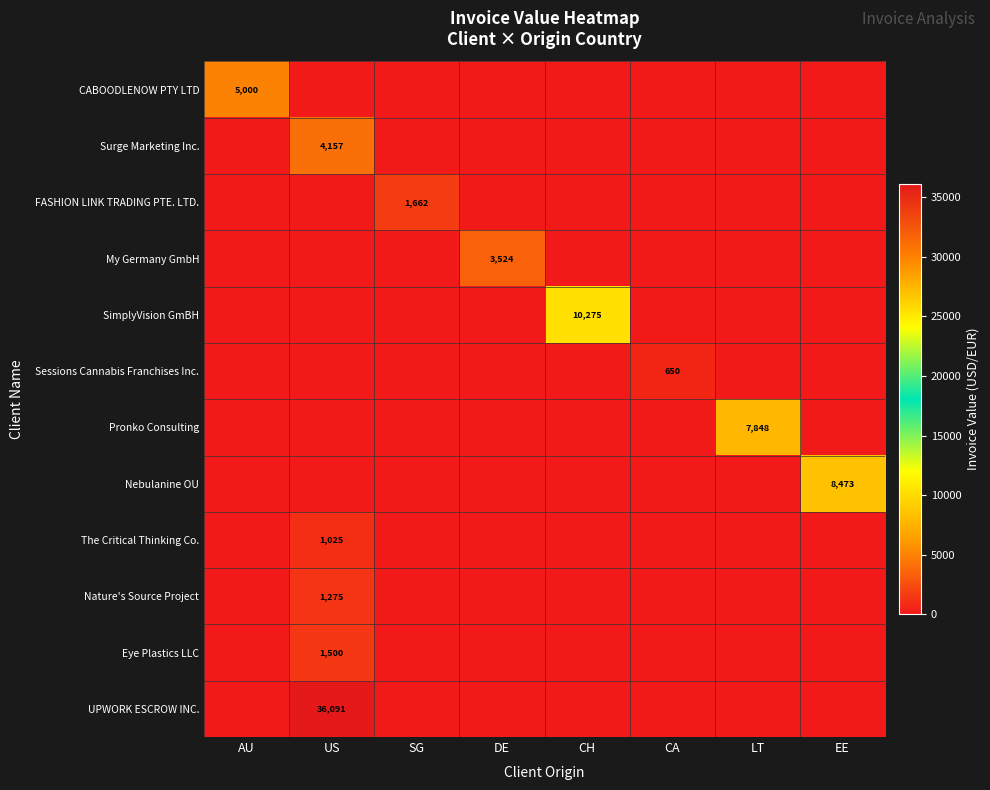

Which series has the largest range (max minus min)?

UPWORK ESCROW INC.